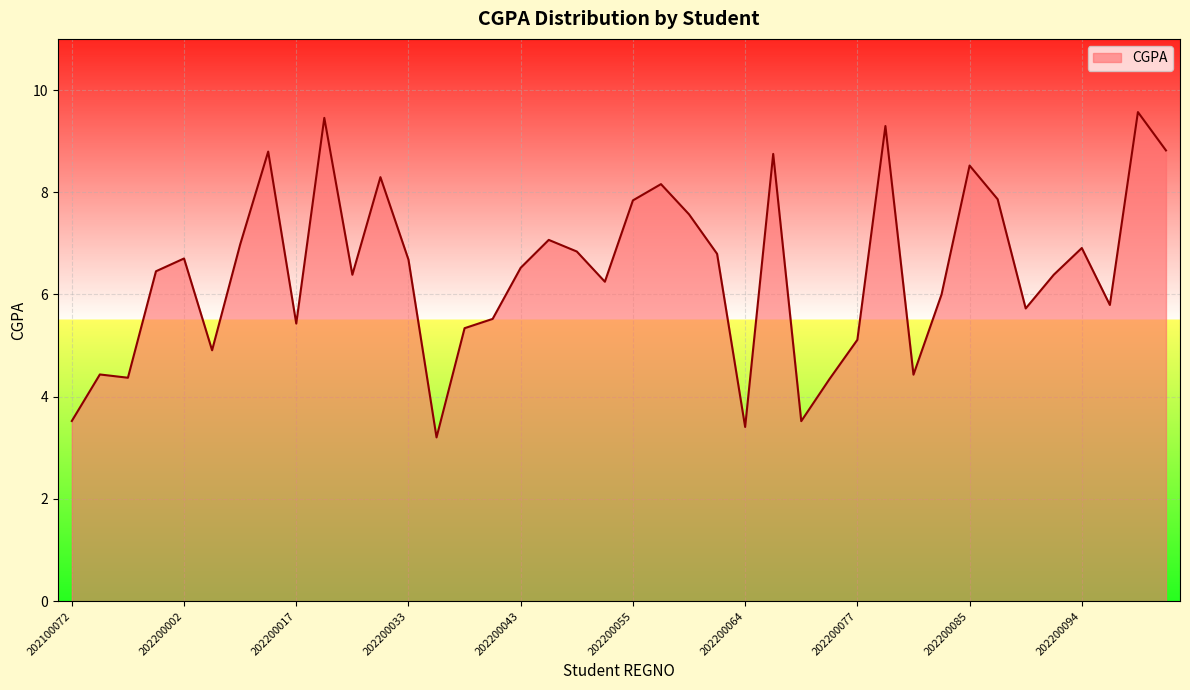

What is the difference between the maximum and minimum values?

6.4